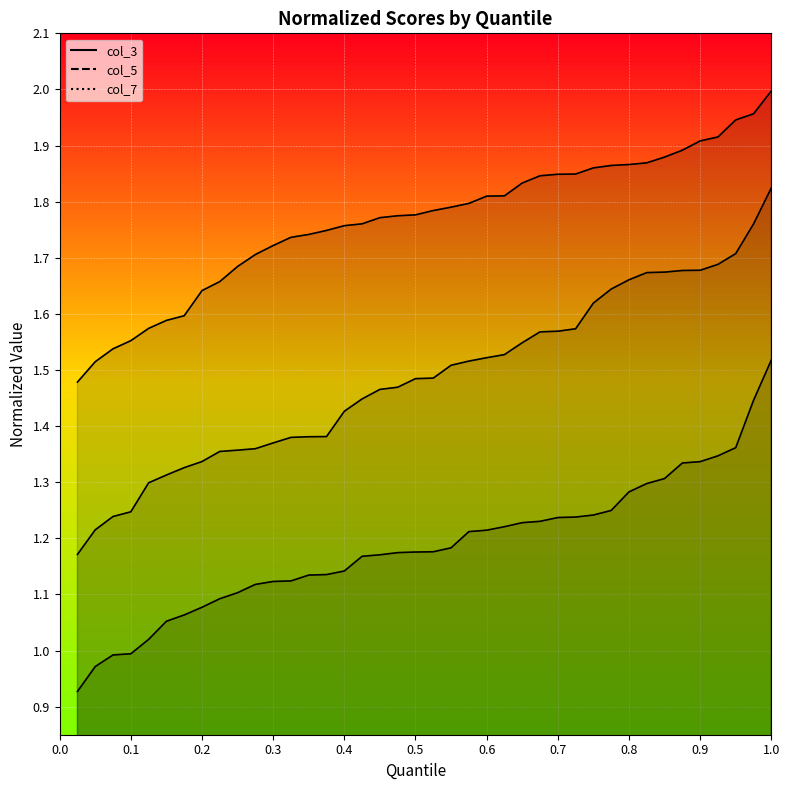

True or false: col_3 and col_1 cross at least once.

False